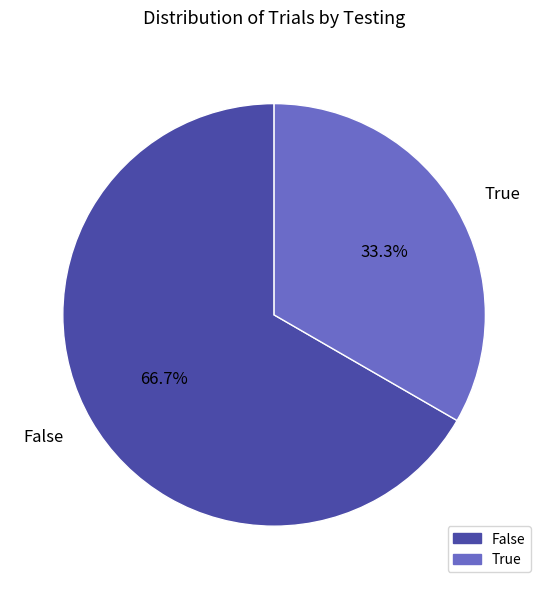

Which category has the biggest portion of the pie?

False